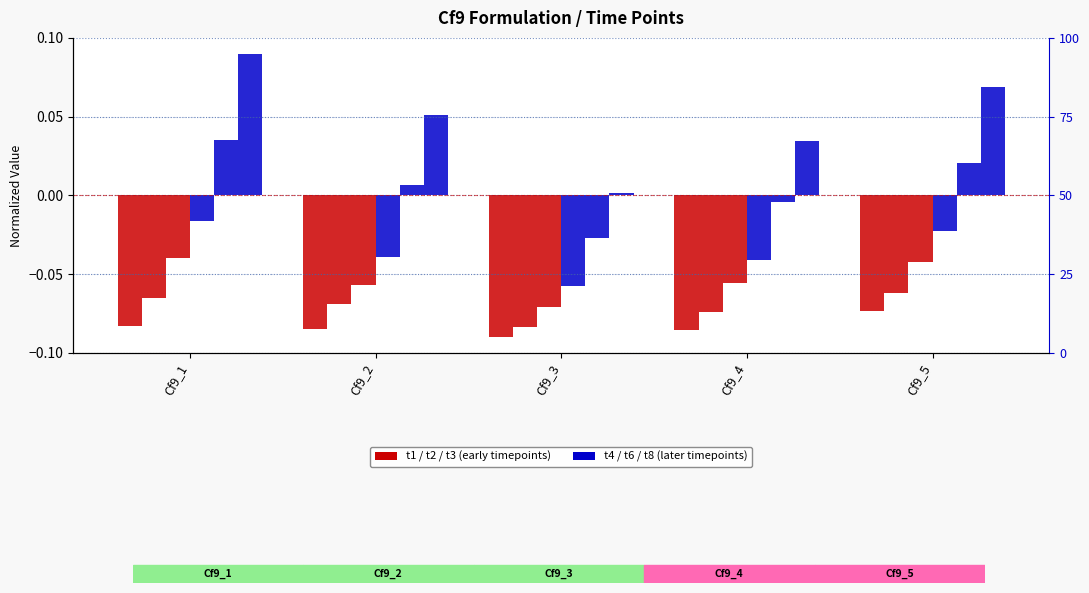

Reading left to right, what are all the values shown in this chart?

t1: Cf9_1=-0.1	Cf9_2=-0.1	Cf9_3=-0.1	Cf9_4=-0.1	Cf9_5=-0.1
t2: Cf9_1=-0.1	Cf9_2=-0.1	Cf9_3=-0.1	Cf9_4=-0.1	Cf9_5=-0.1
t3: Cf9_1=-0.0	Cf9_2=-0.1	Cf9_3=-0.1	Cf9_4=-0.1	Cf9_5=-0.0
t4: Cf9_1=-0.0	Cf9_2=-0.0	Cf9_3=-0.1	Cf9_4=-0.0	Cf9_5=-0.0
t6: Cf9_1=0.0	Cf9_2=0.0	Cf9_3=-0.0	Cf9_4=-0.0	Cf9_5=0.0
t8: Cf9_1=0.1	Cf9_2=0.1	Cf9_3=0.0	Cf9_4=0.0	Cf9_5=0.1